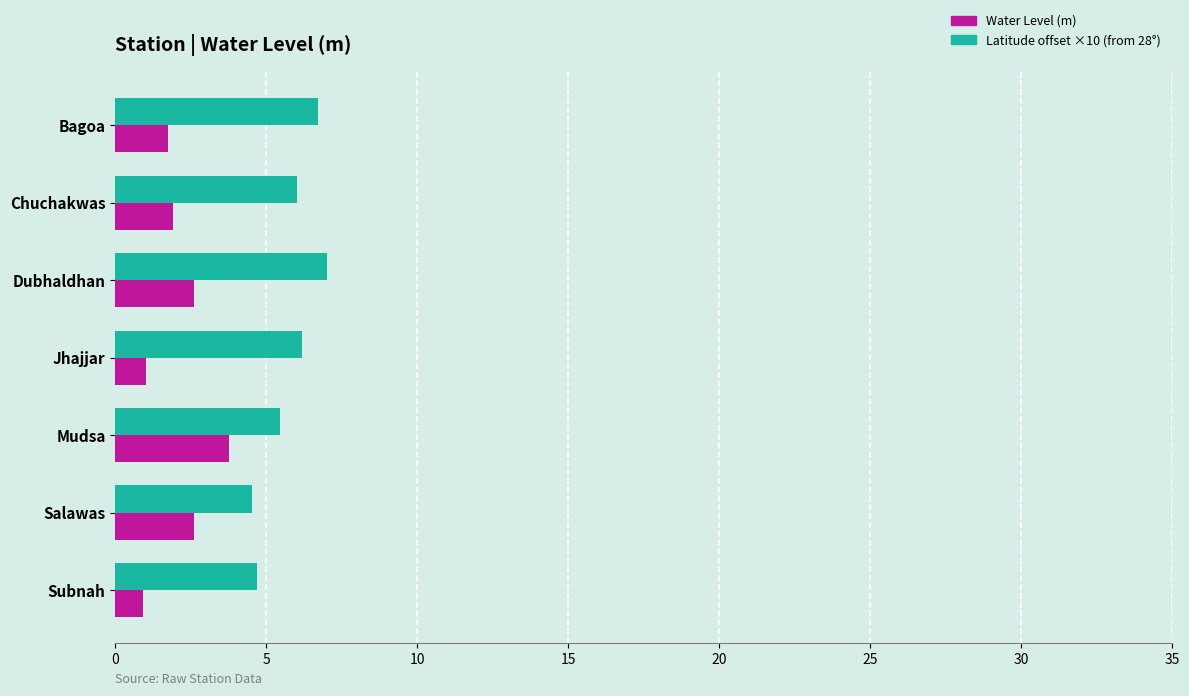

What is the difference between the maximum and minimum values in the Latitude offset ×10 (from 28°) series?

2.5